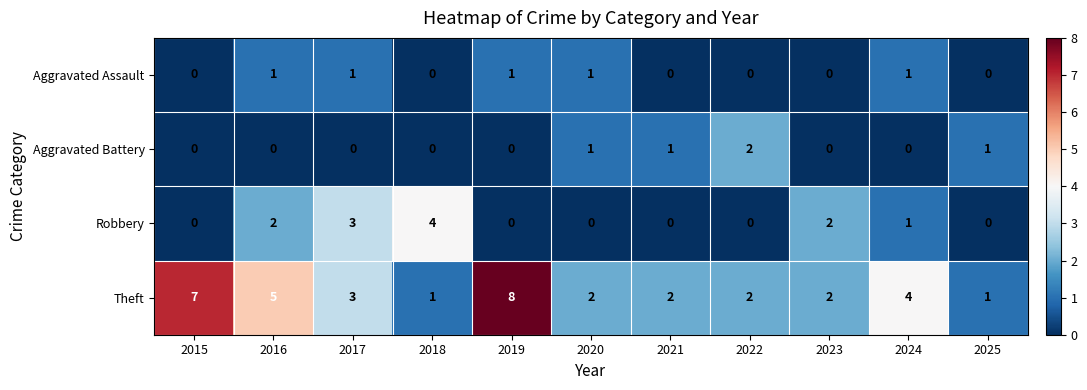

What is the difference between the maximum and minimum values in the Robbery series?

4